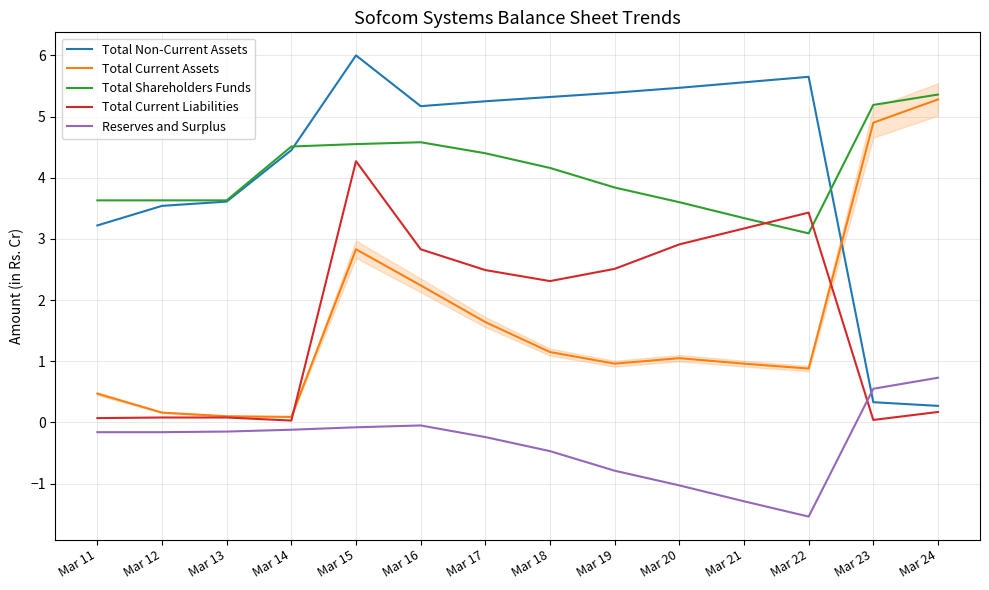

True or false: Total Shareholders Funds and Total Current Assets intersect in this chart.

False